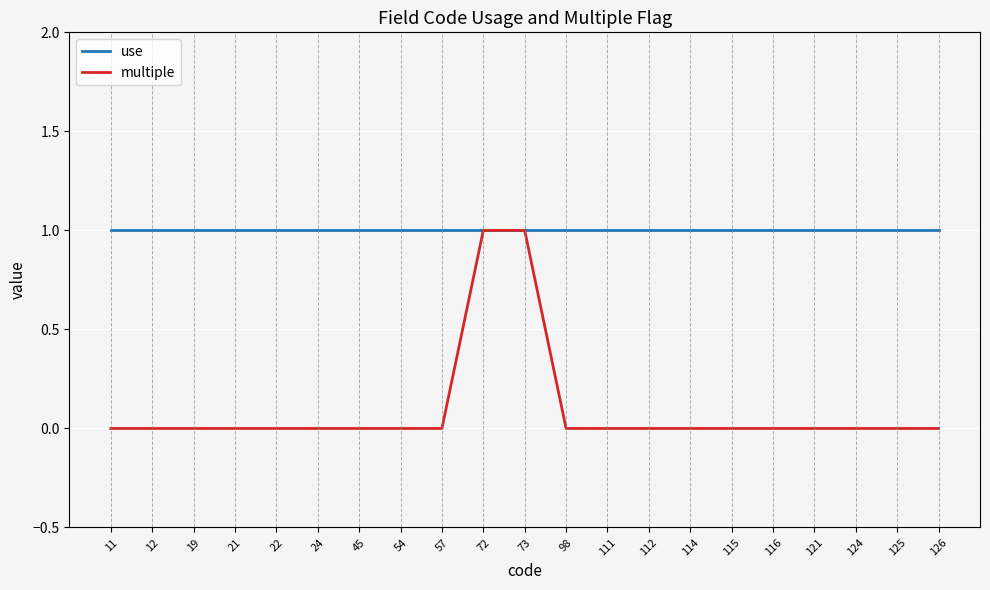

Is the value of multiple at 98 greater than the value of use at 54?

No